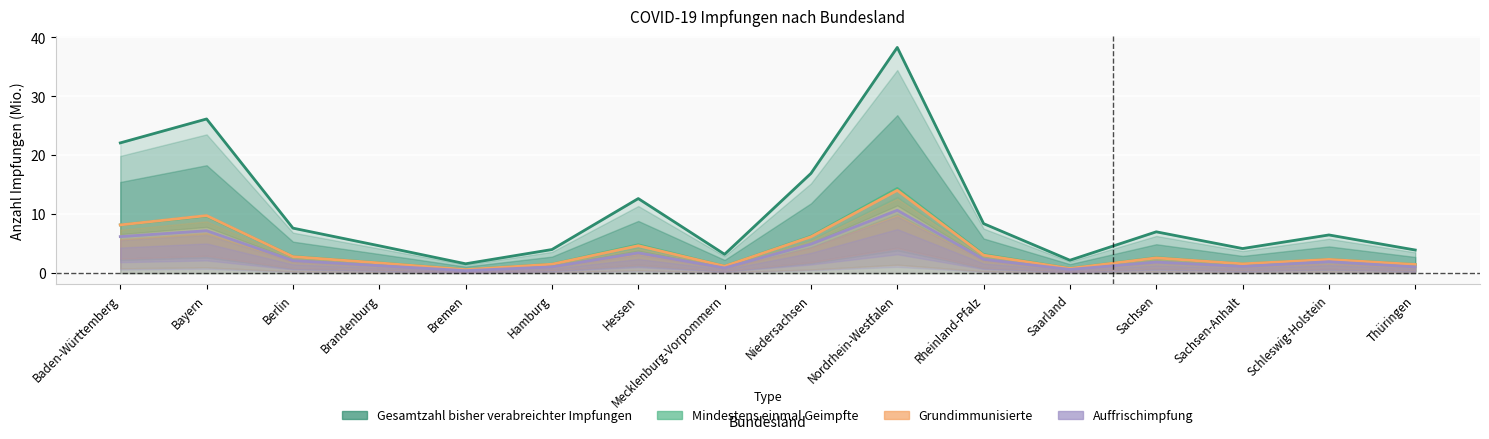

How many values in the Auffrischimpfung series exceed 1?

13